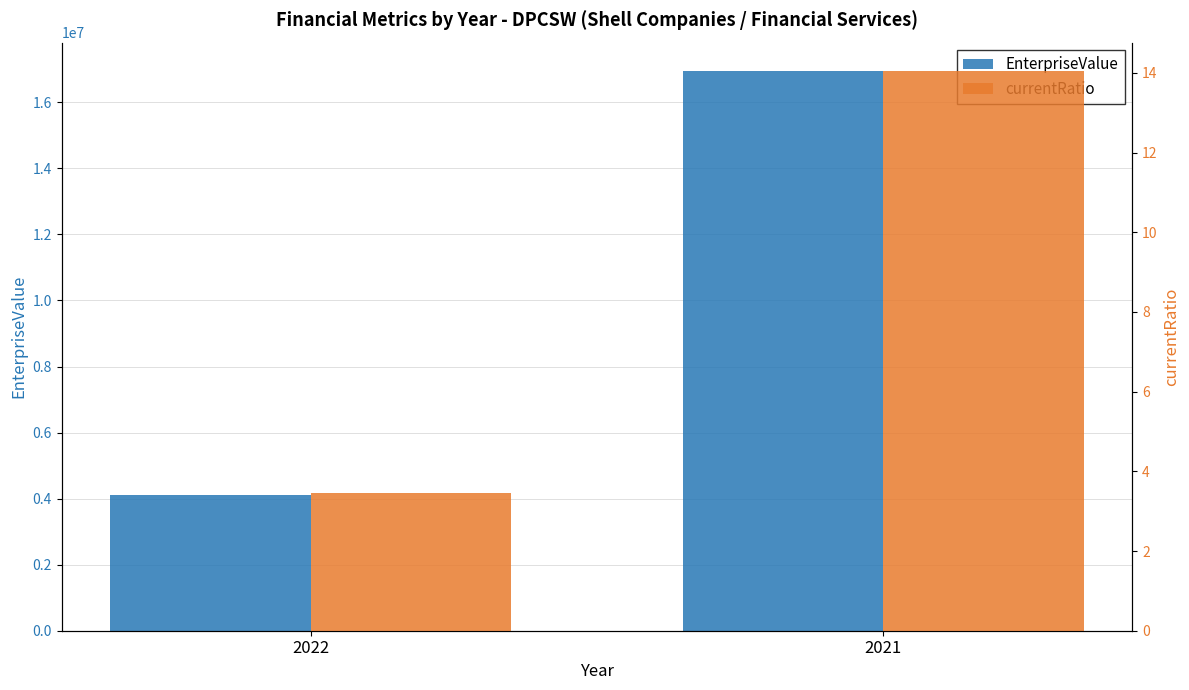

What is the difference between the currentRatio values at 2021 and 2022?

10.6